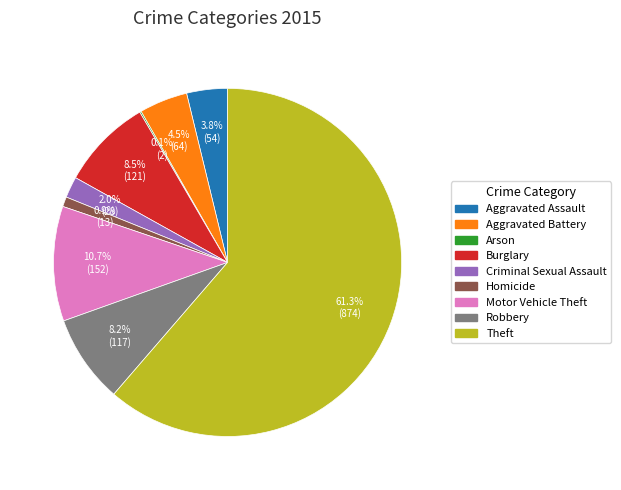

Combined, do Burglary and Aggravated Assault account for over 50%?

No